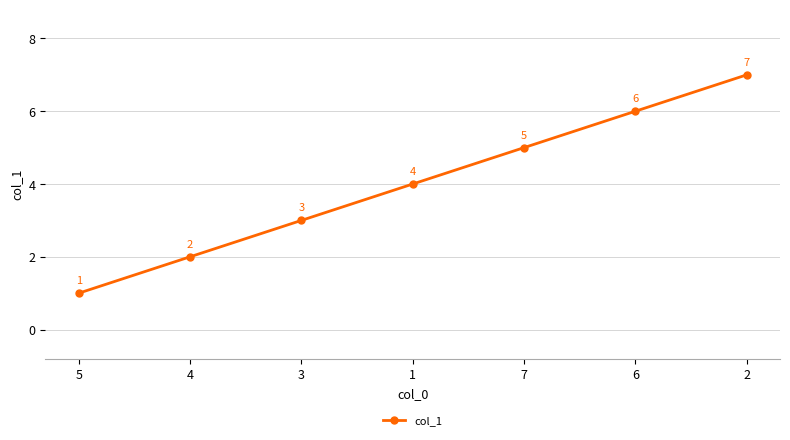

The value at 6 is 2. True or false?

False